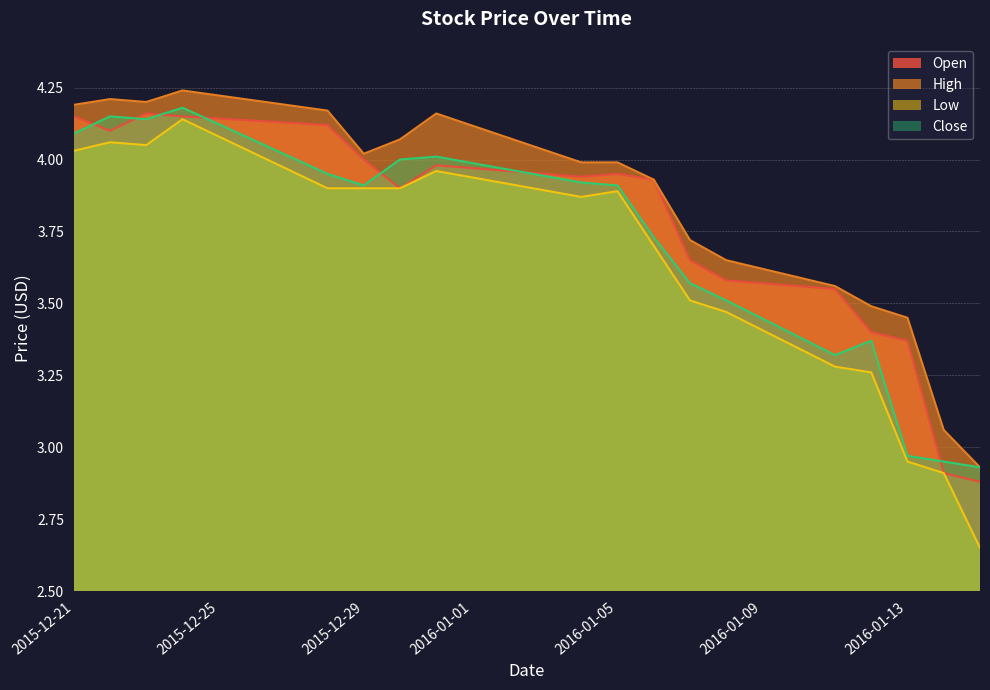

What position from the left is 2015-12-21?

1